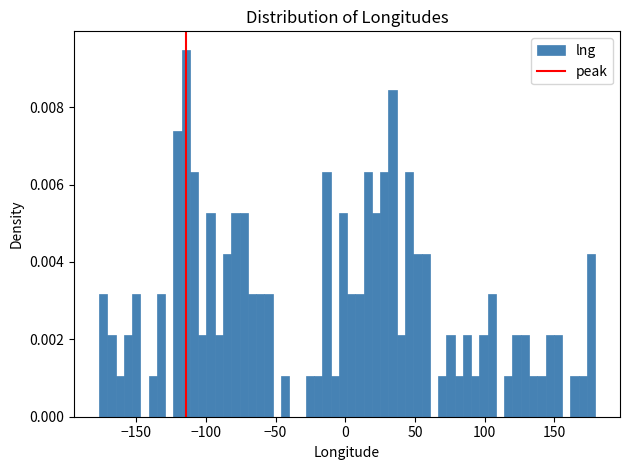

Around what value on the x-axis is the tallest bar? Give the approximate position of its centre, as read against the axis.

-115